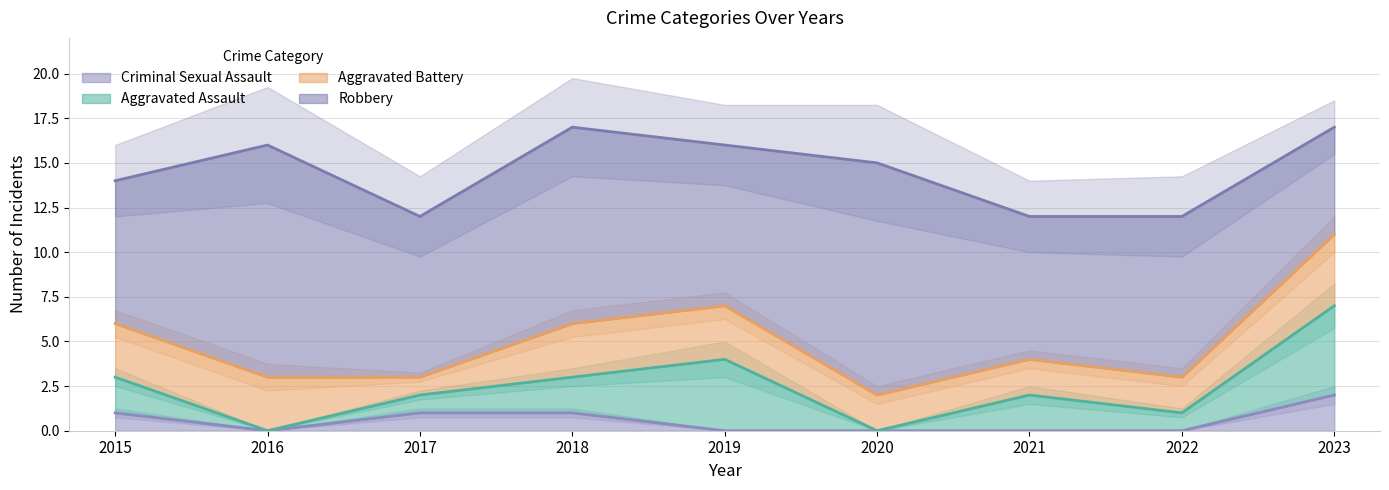

What is the greatest value displayed?

17